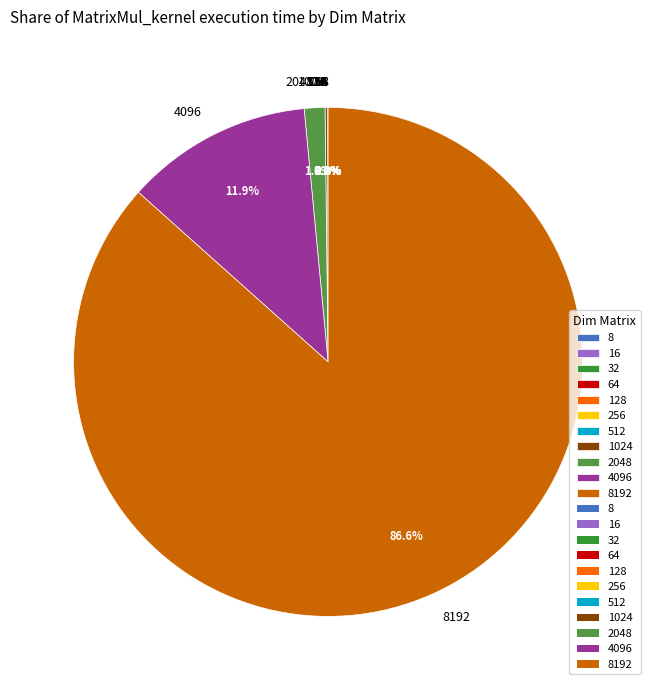

Does any single category account for the majority?

Yes